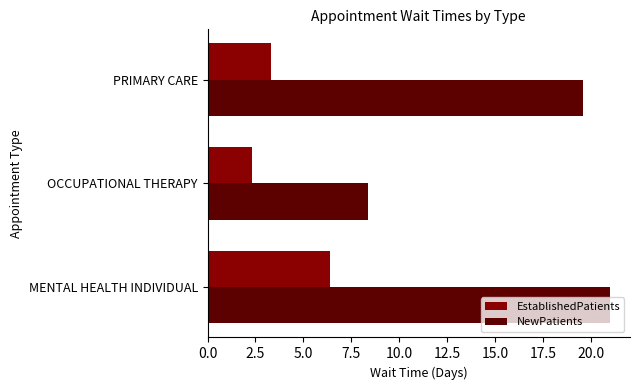

List the series in order of their overall mean, highest first.

NewPatients, EstablishedPatients